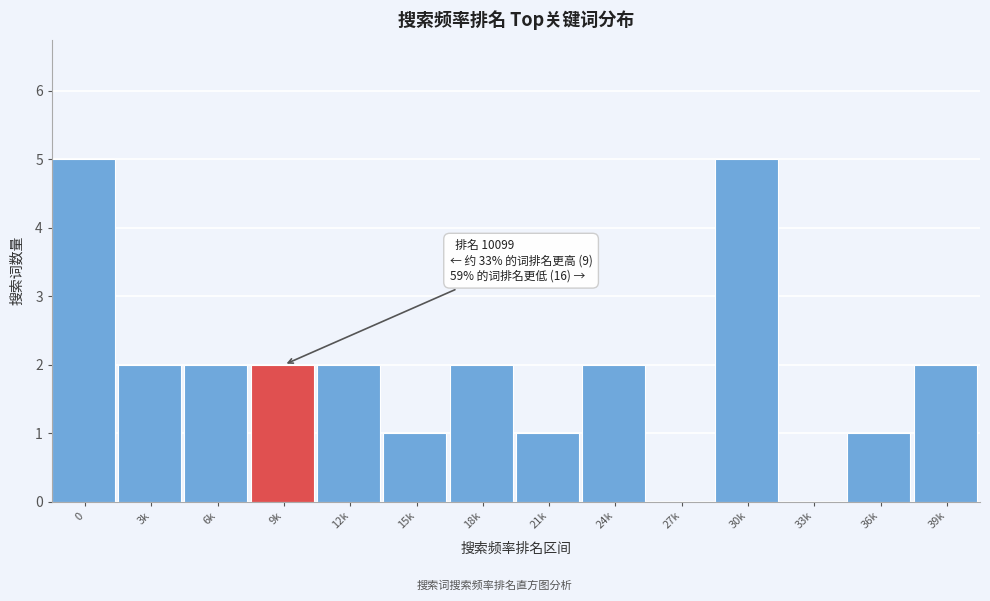

Reading left to right, extract all data points from this chart.

0=5	3k=2	6k=2	9k=2	12k=2	15k=1	18k=2	21k=1	24k=2	27k=0	30k=5	33k=0	36k=1	39k=2